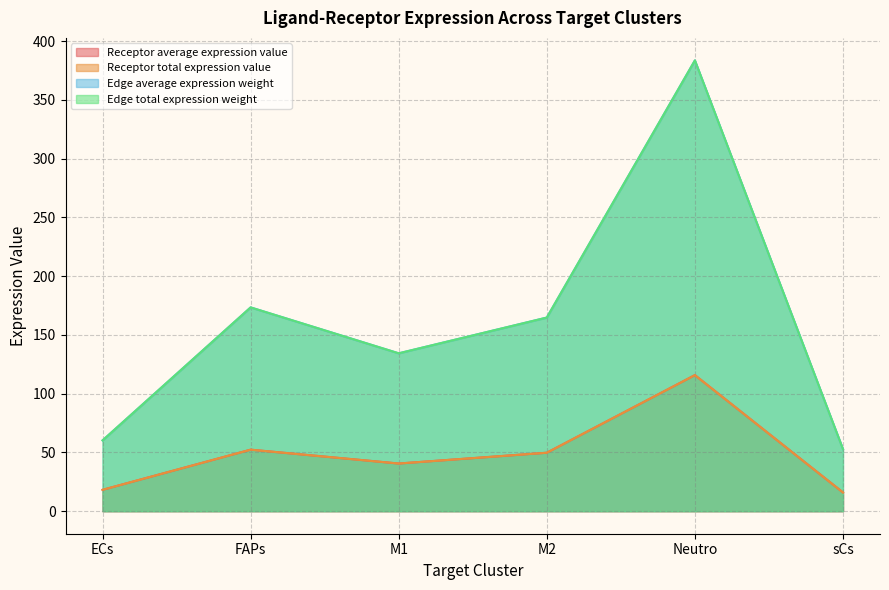

In Receptor total expression value, how many points are lower than both neighbors (excluding endpoints)?

1